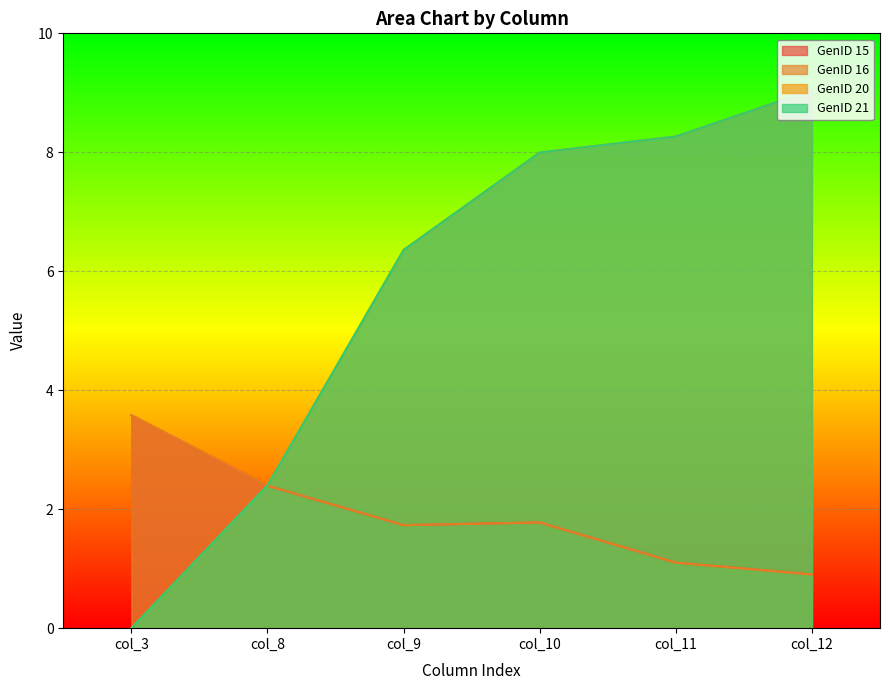

At how many categories does at least one series exceed 7?

3